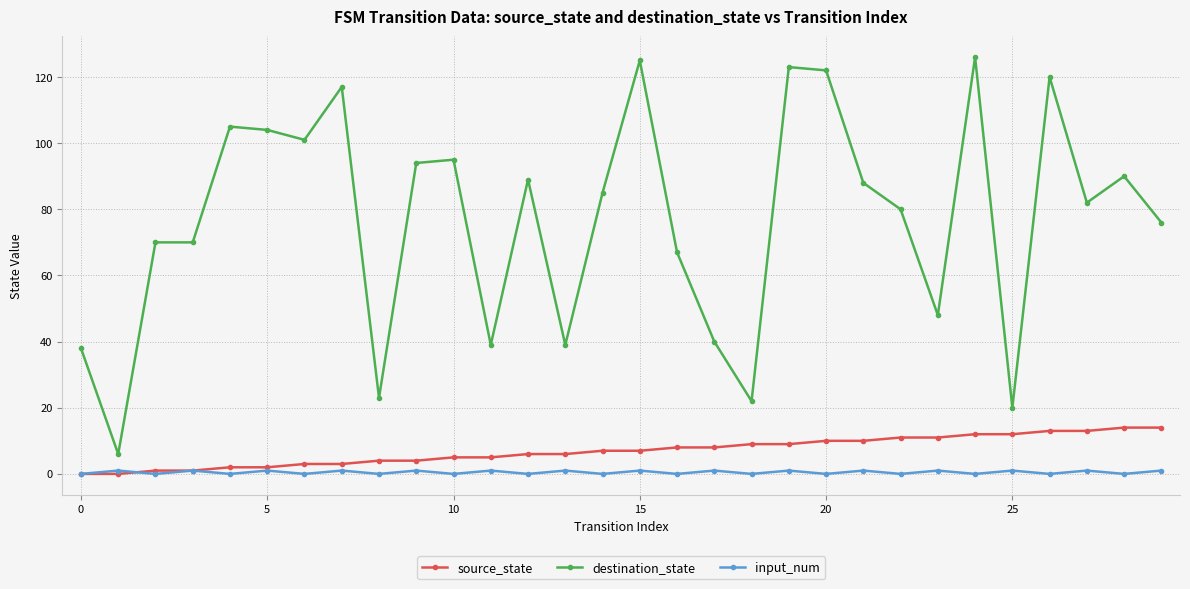

What is the difference between the second highest and second lowest values in the input_num series?

1